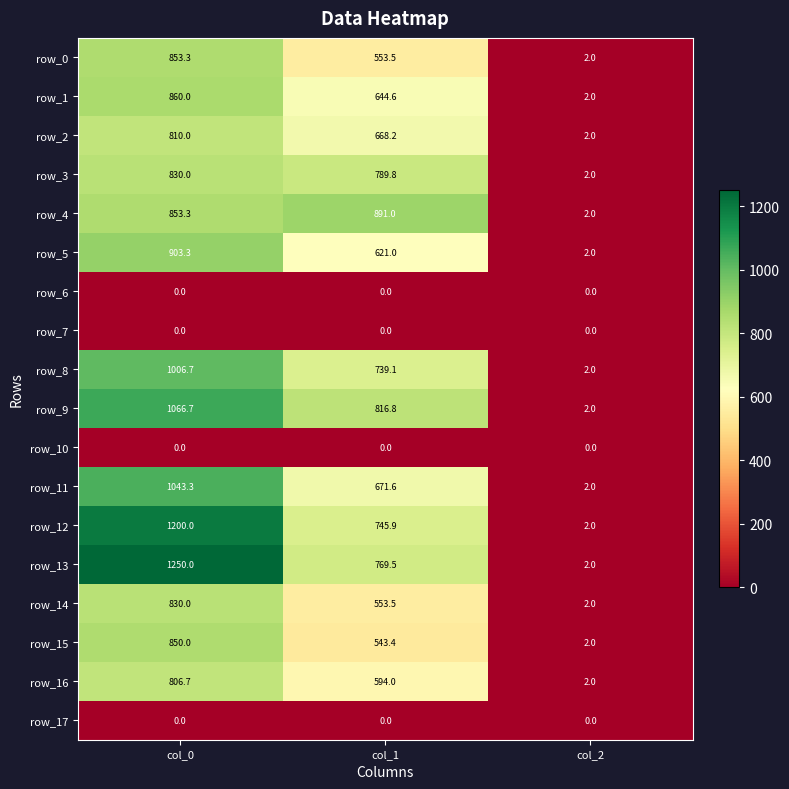

At which label is row_12 closest to 601?

col_1